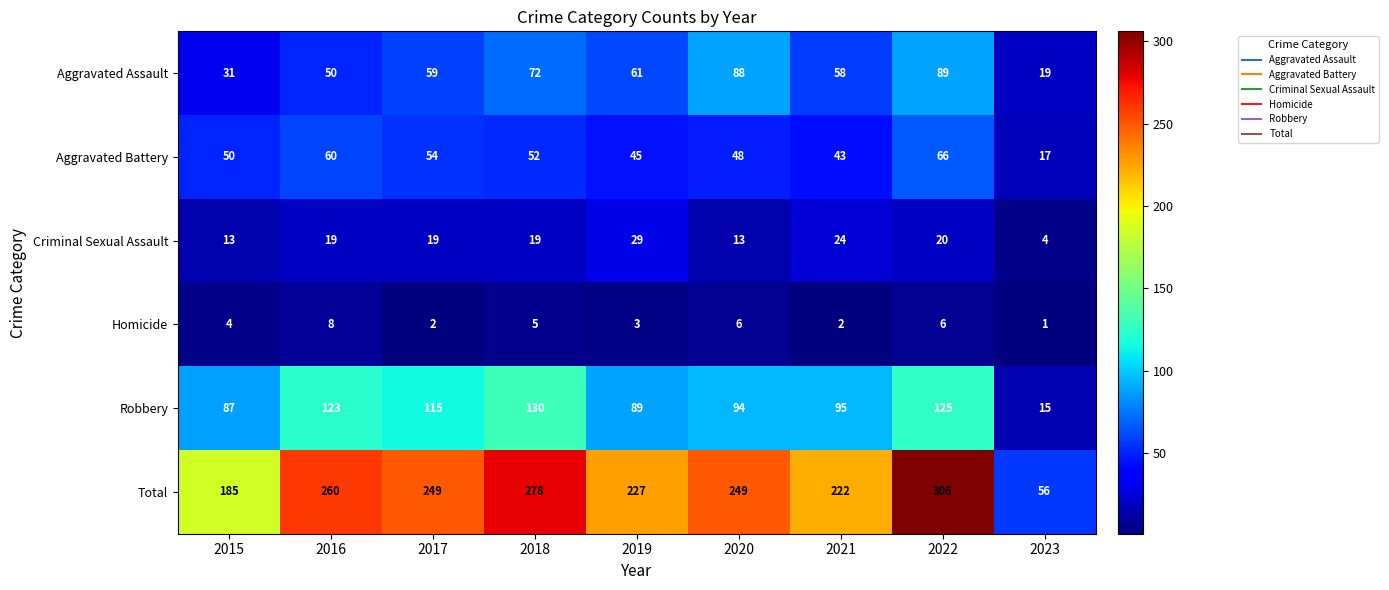

At which label is Aggravated Assault closest to 54?

2016